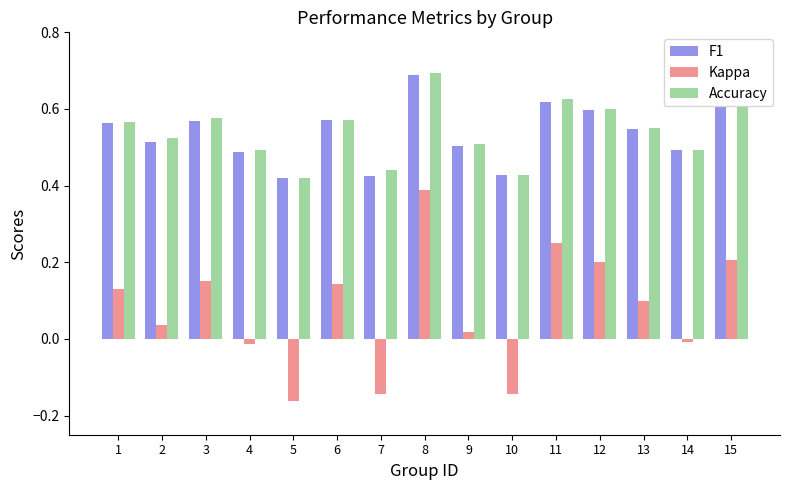

At which category is the sum across all series the highest?

8